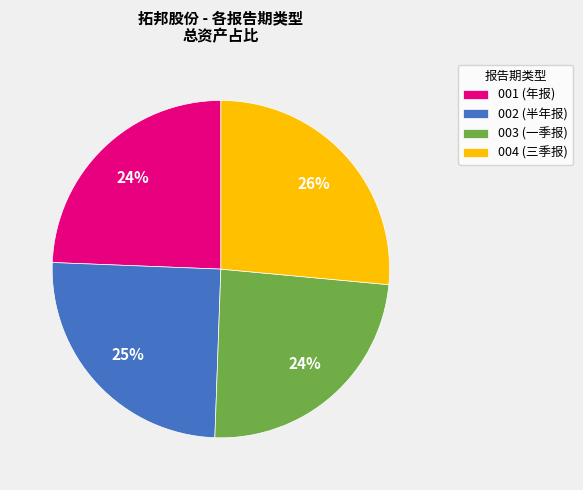

Is there a majority slice in this chart?

No